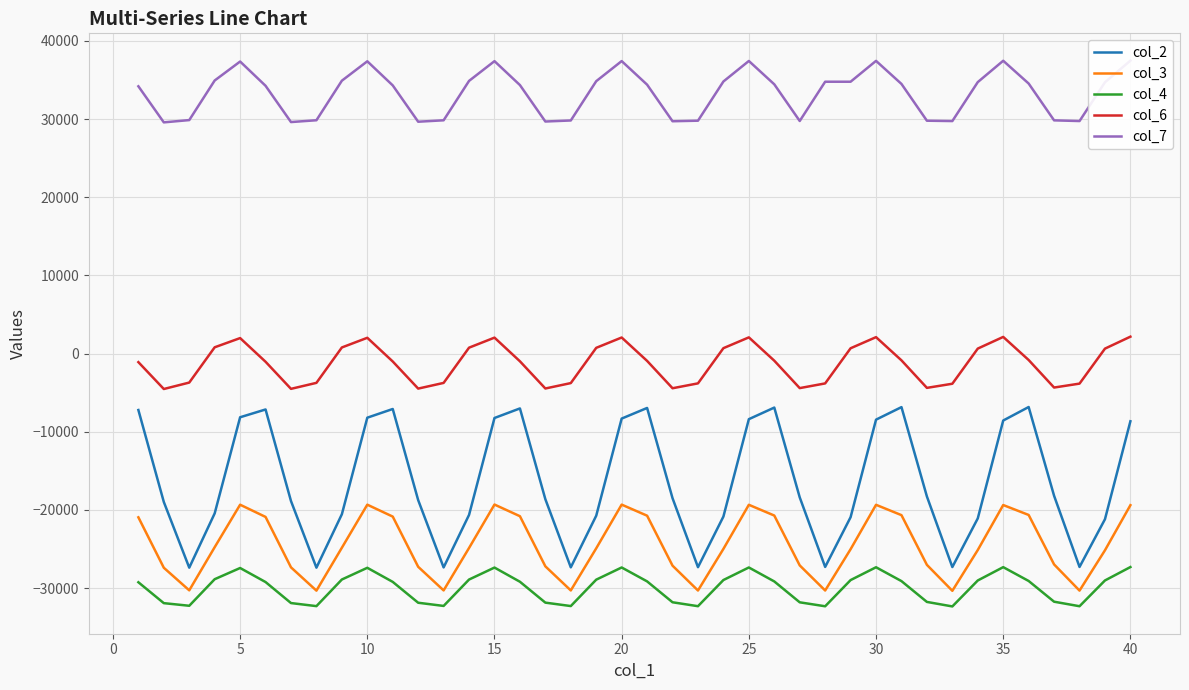

How many lines are shown in the chart?

5